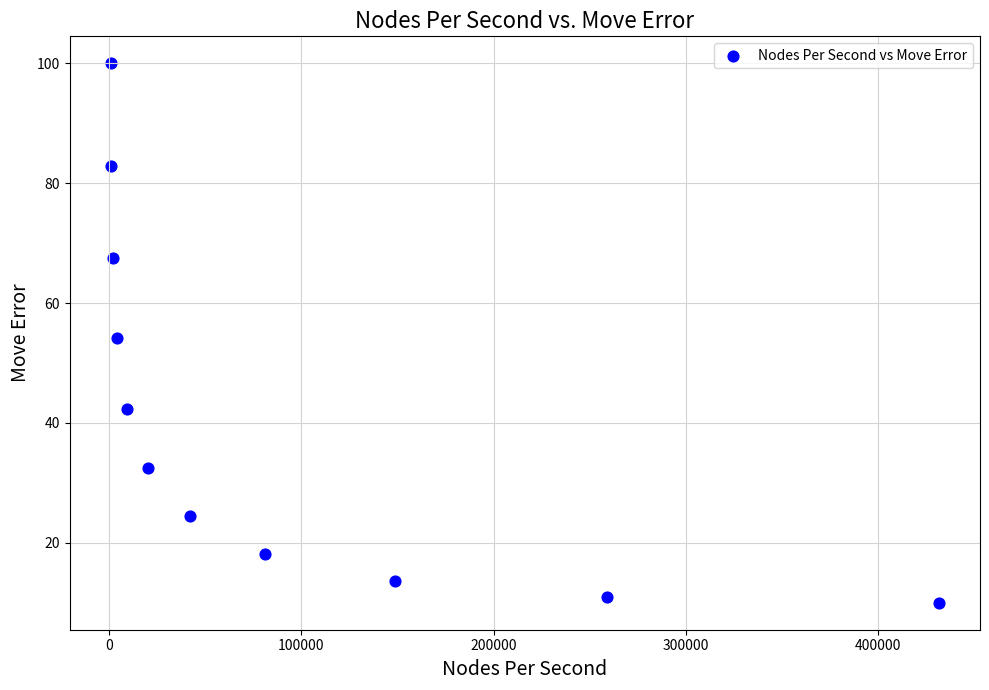

What is the average Y value?

41.5